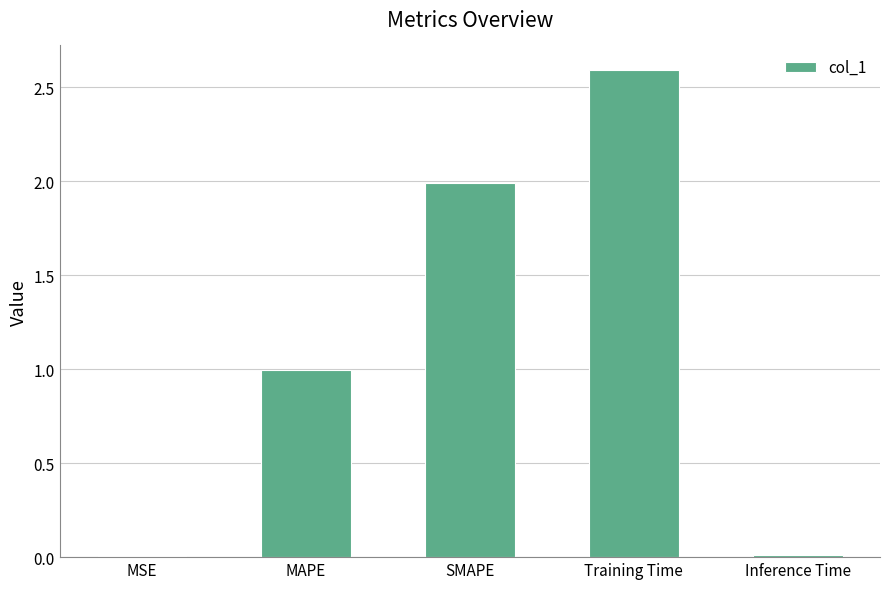

What is the change in value from SMAPE to Inference Time?

-2.0